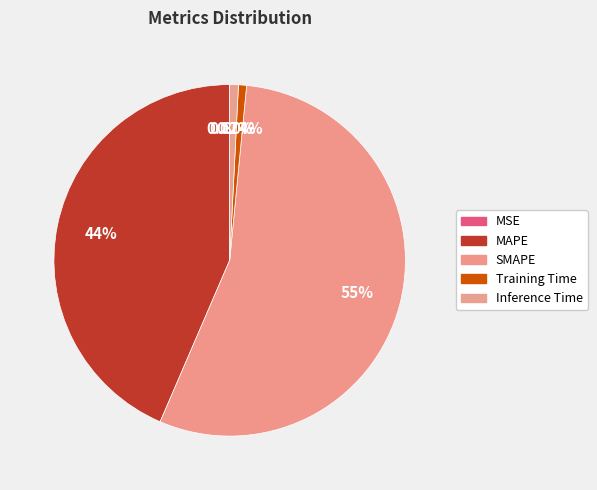

Count the number of slices in the pie.

5